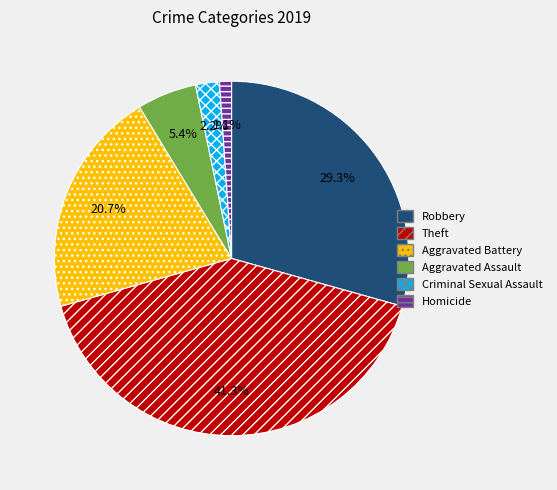

Count the number of slices in the pie.

6